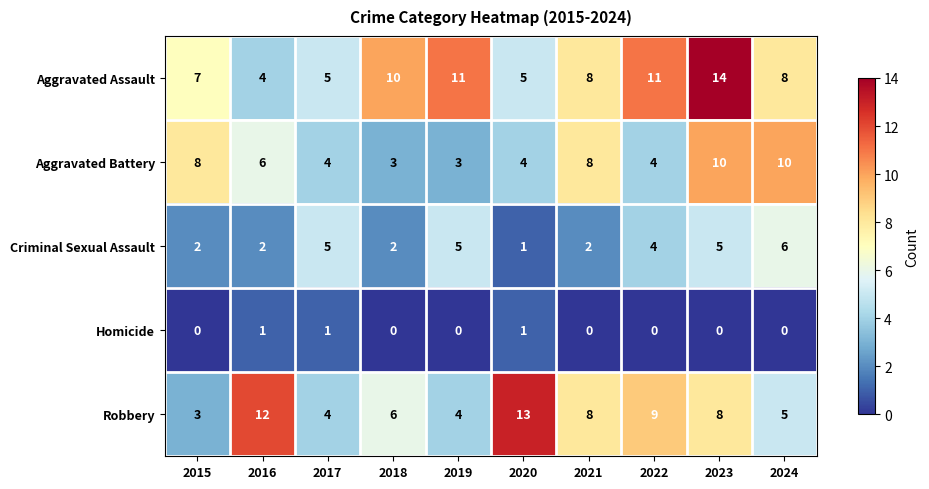

What is the difference between the highest and lowest values at 2020?

12